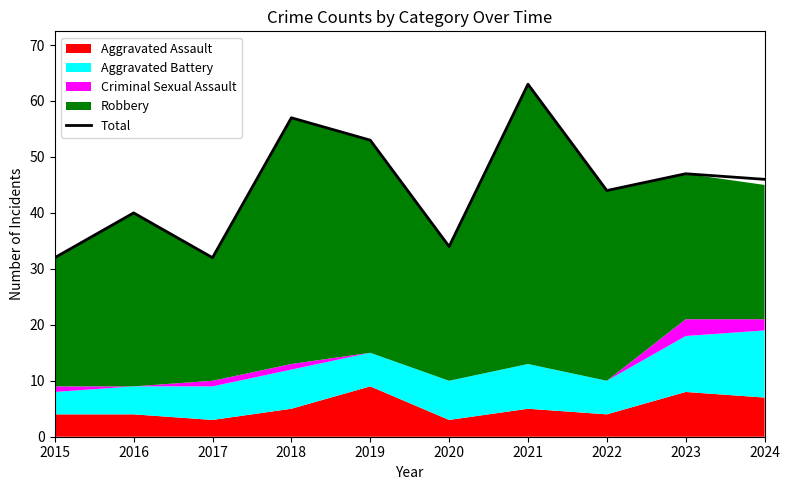

Where is the data nearest to the value 47?

2023